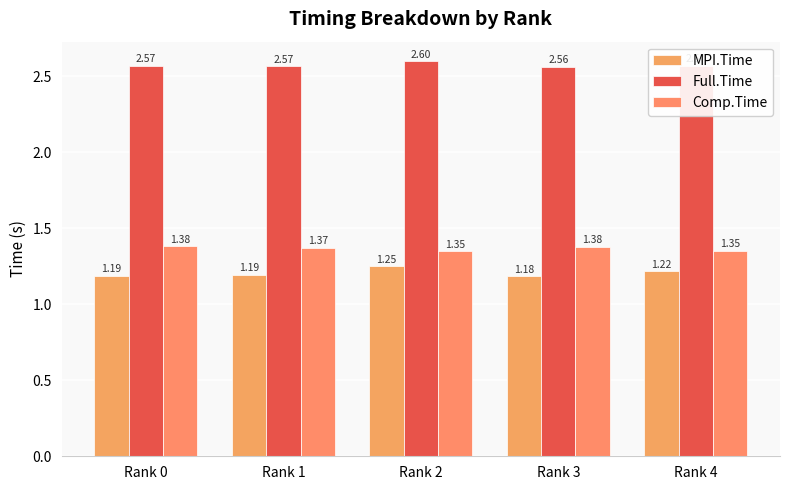

Count the Full.Time values in the range 2 to 3.

5